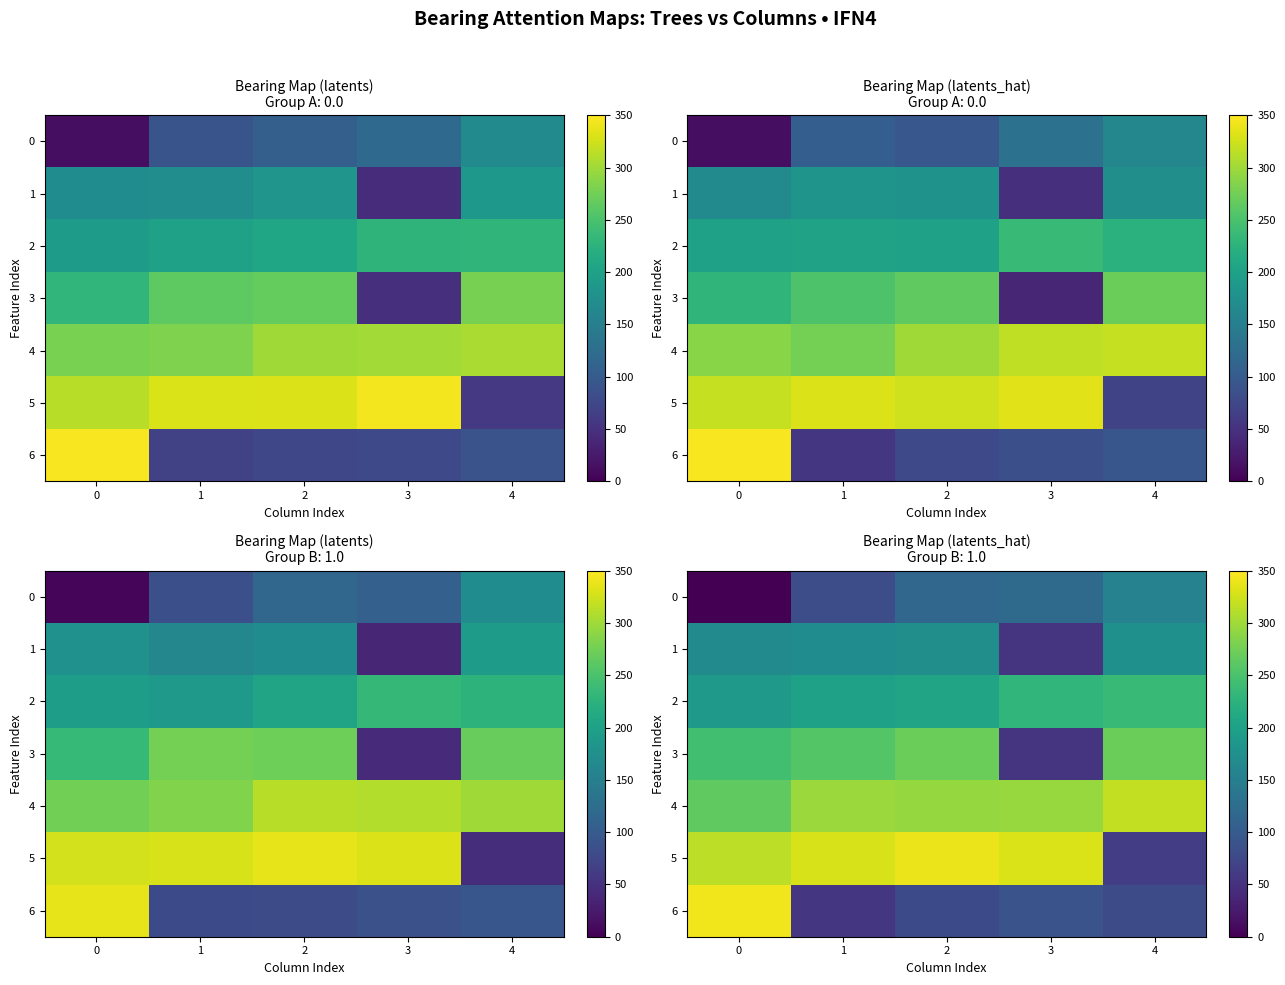

Reading left to right, transcribe all the data shown in this chart.

row_0: 0.6	83.1	115.0	121.5	154.8
row_1: 168.0	170.4	172.8	52.0	175.4
row_2: 189.7	200.5	203.9	230.6	236.1
row_3: 243.7	256.5	271.5	52.9	271.8
row_4: 265.0	297.2	294.0	296.4	317.8
row_5: 315.6	329.1	339.2	329.9	64.2
row_6: 342.2	54.7	78.8	89.9	81.2